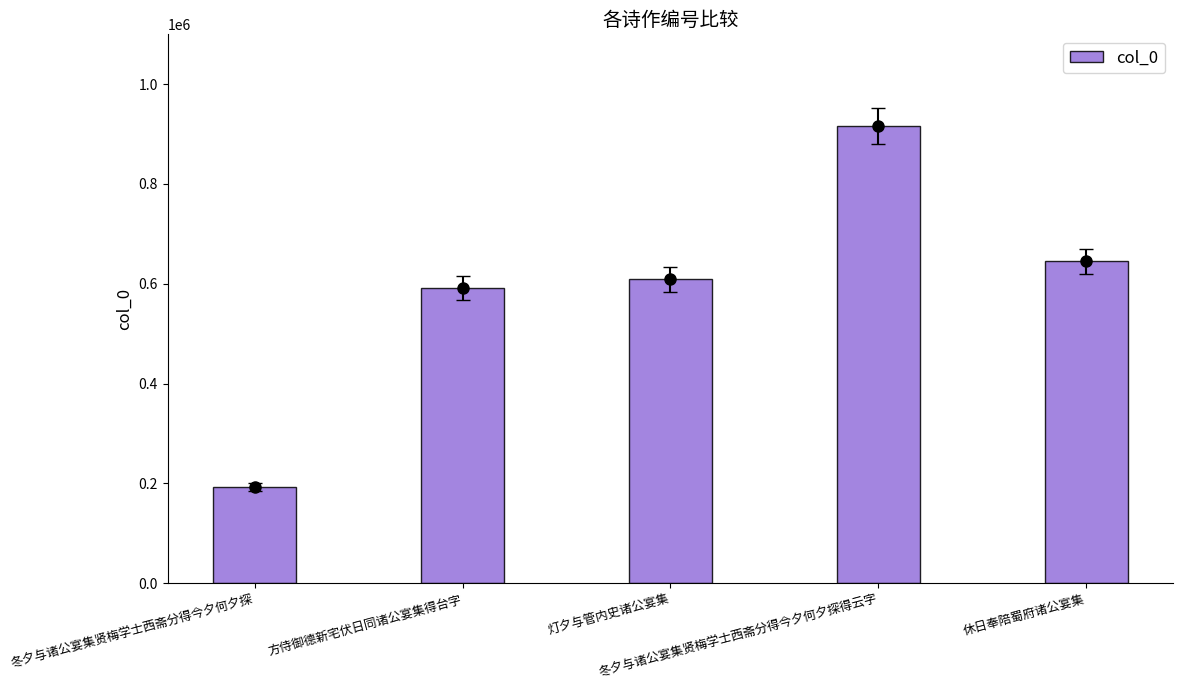

What is the smallest value displayed?

193250